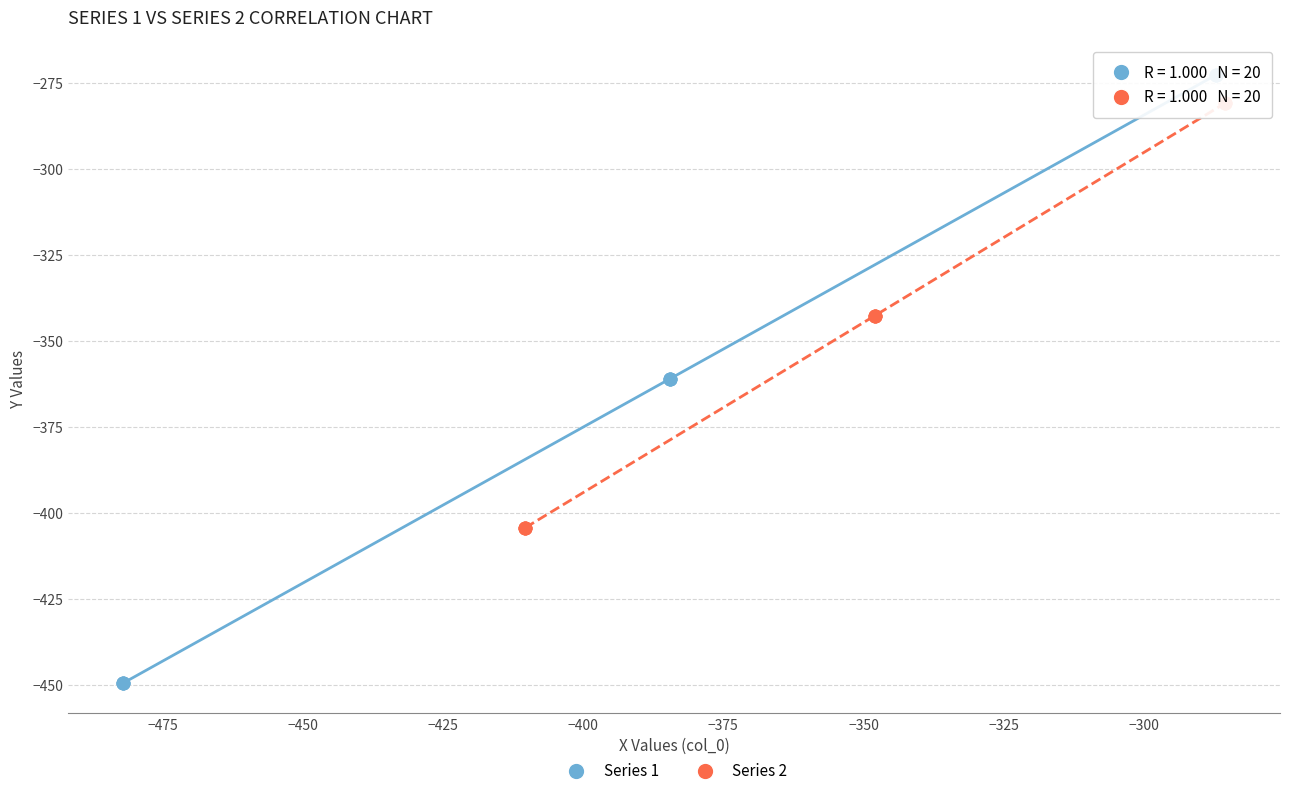

Which series reaches the minimum Y coordinate?

Series 1